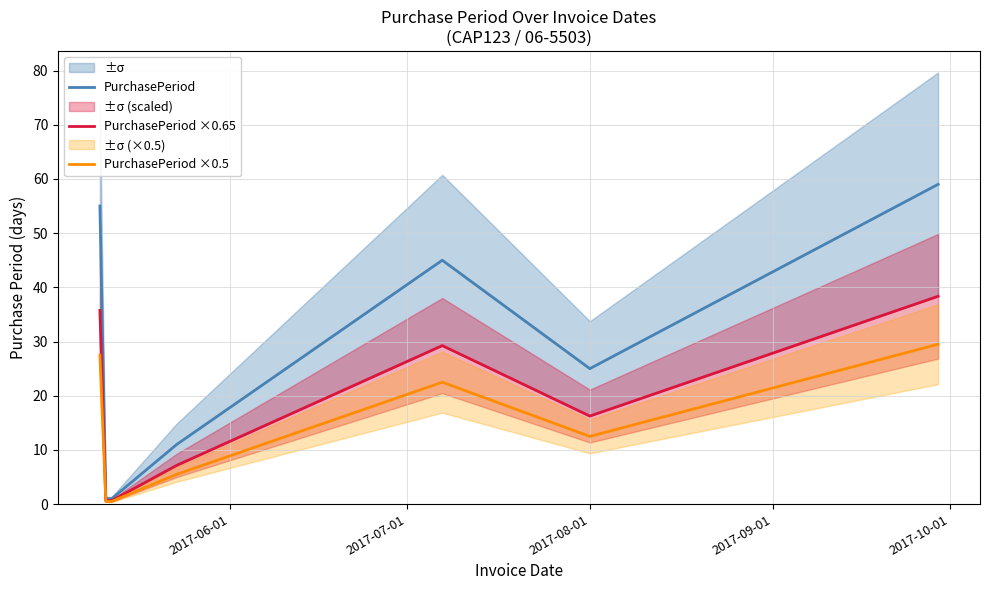

How many data points in PurchasePeriod ×0.65 are above 16?

4